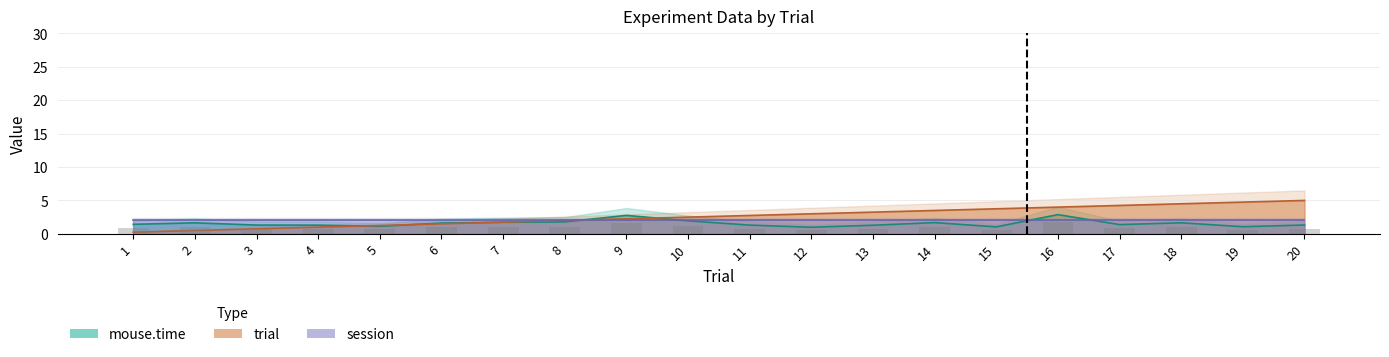

The value at 16 is 2.5. True or false?

False